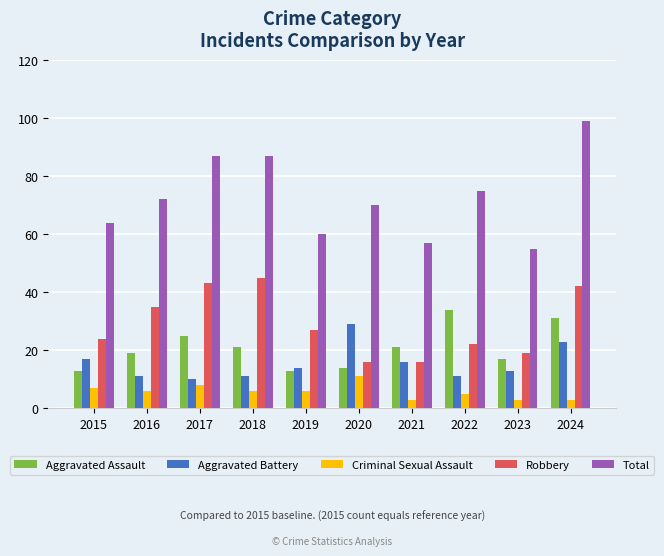

What is the spread (max minus min) of values at 2015?

57